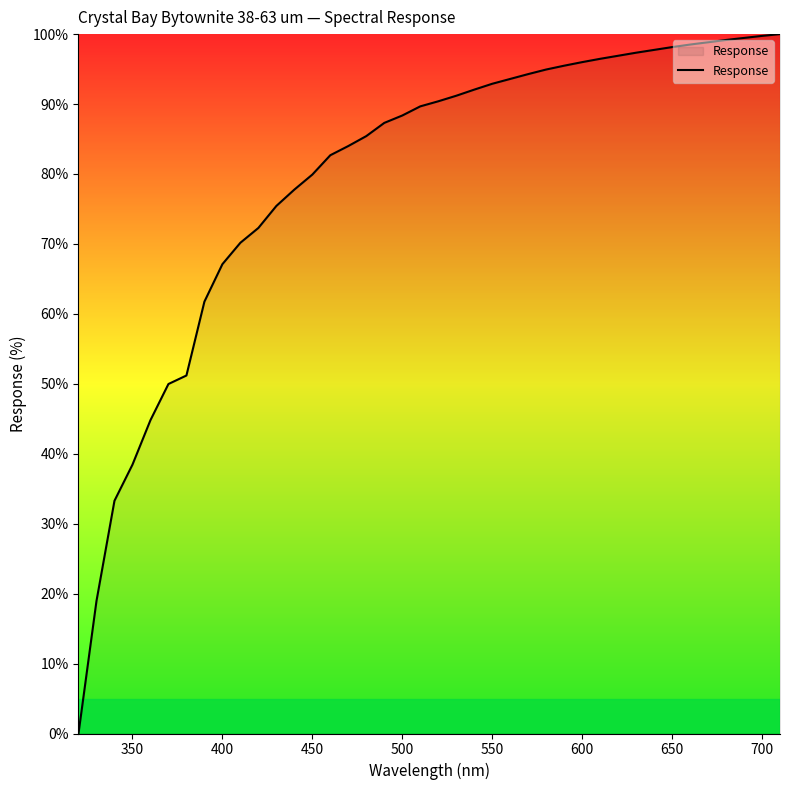

What is the difference between the maximum and minimum values?

100.0